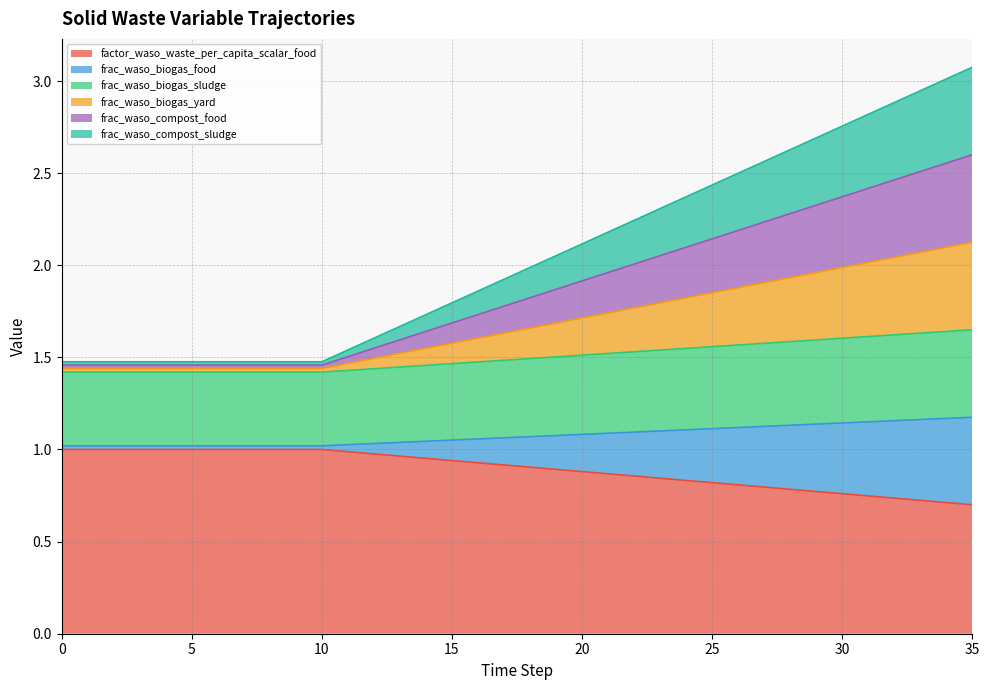

What is the sum of the factor_waso_waste_per_capita_scalar_food values at 34 and 28?

1.5